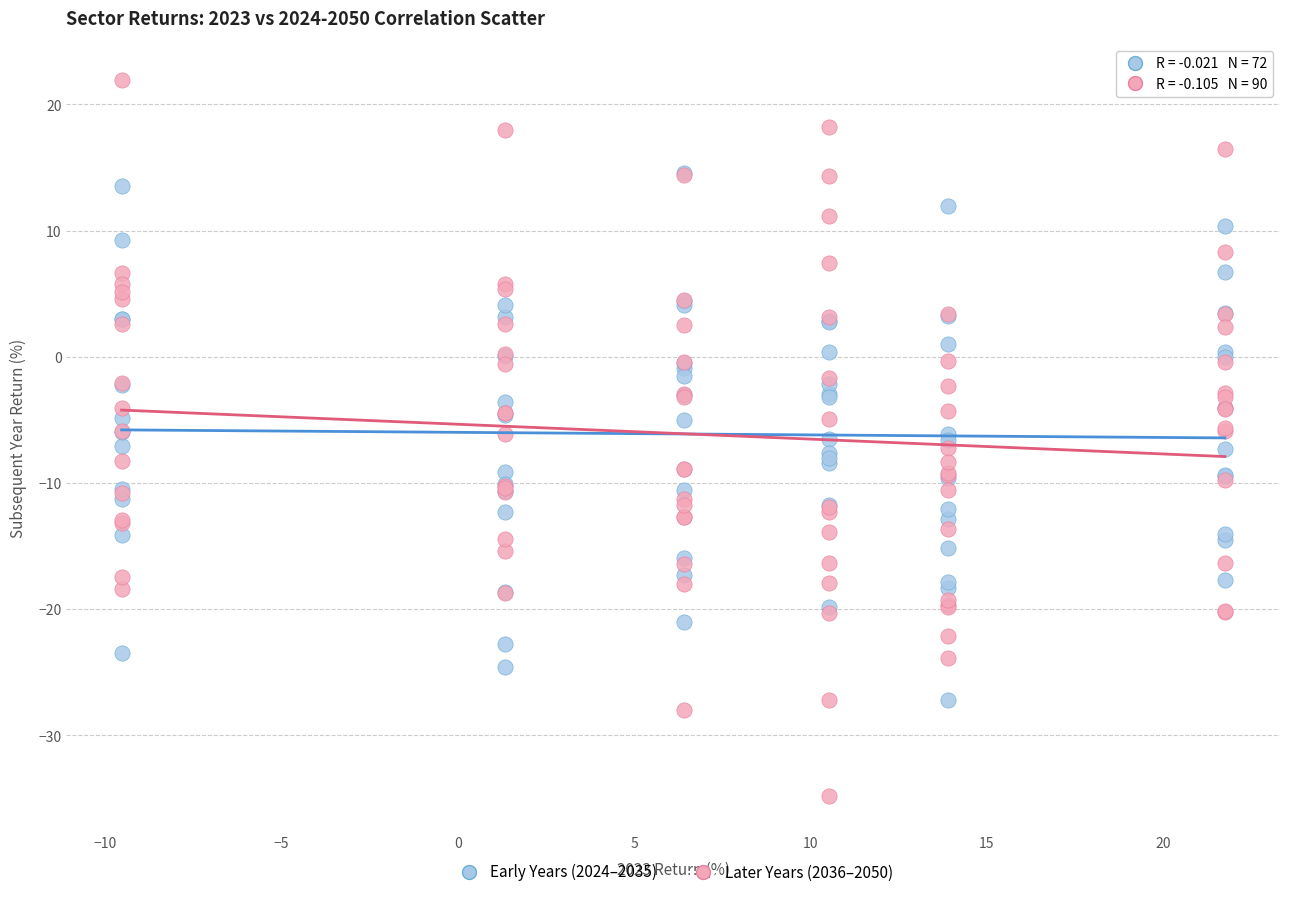

Which series contains the highest Y value?

Later Years (2036–2050)